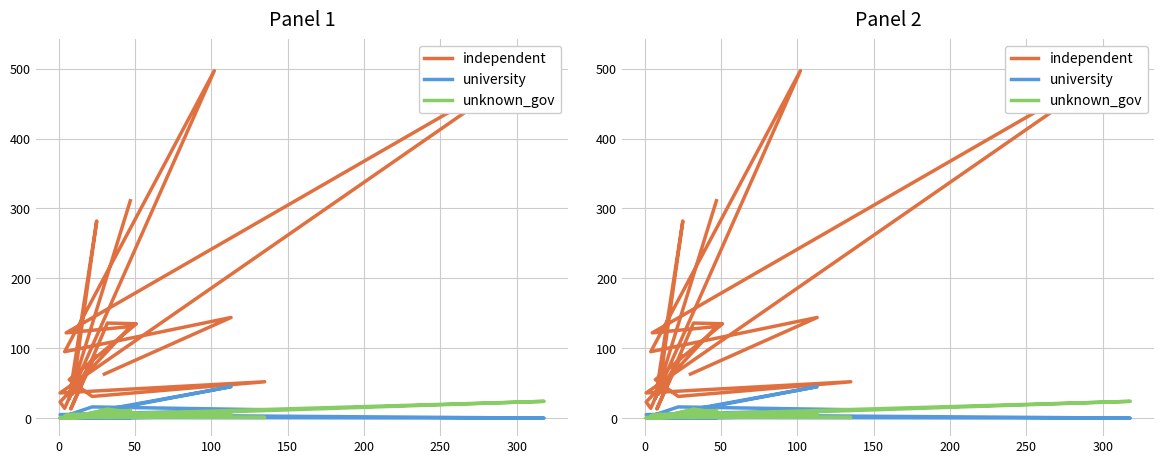

How many lines are shown in the chart?

3